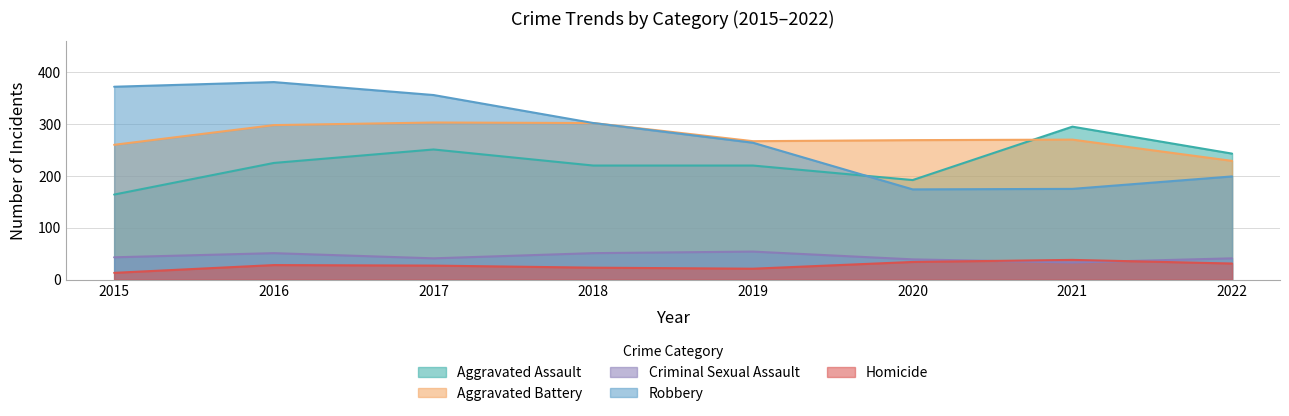

What is the total value across all series at 2019?

826